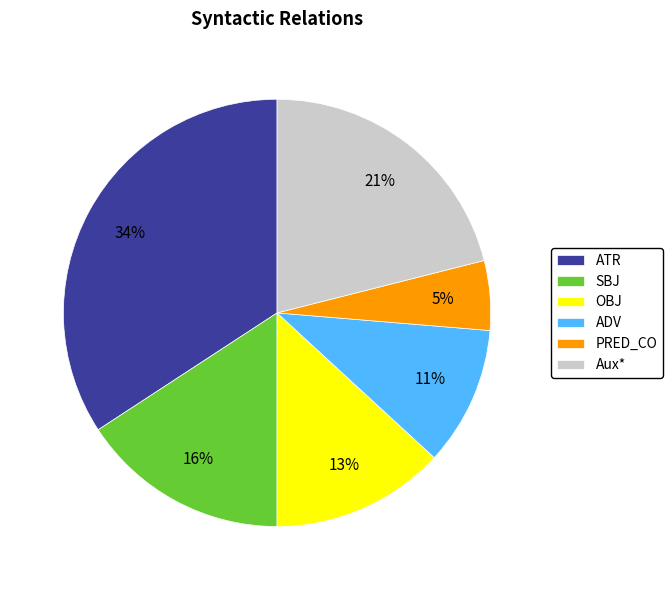

To the nearest percent, what is the difference between the largest and smallest slice percentages?

29%